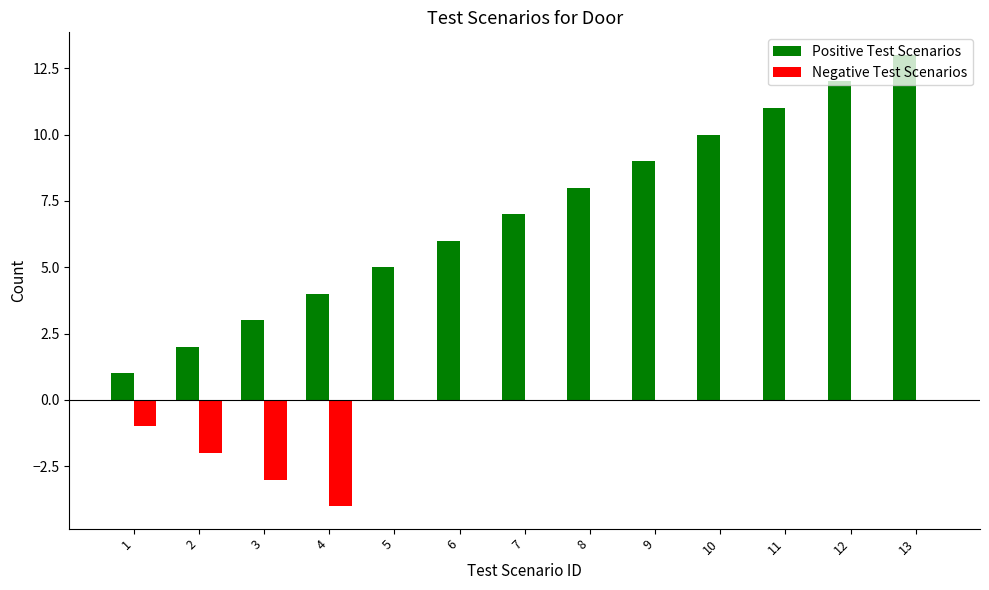

The Positive Test Scenarios series shows 12 at 8. True or false?

False